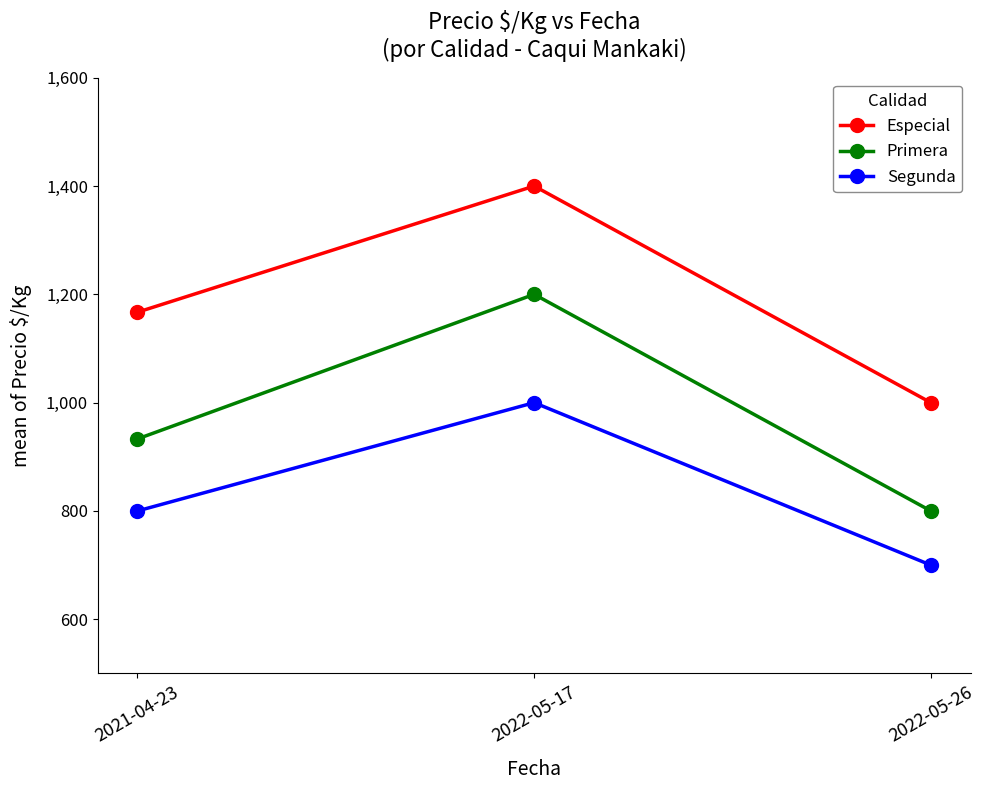

What is the difference between the highest and lowest values at 2022-05-26?

300